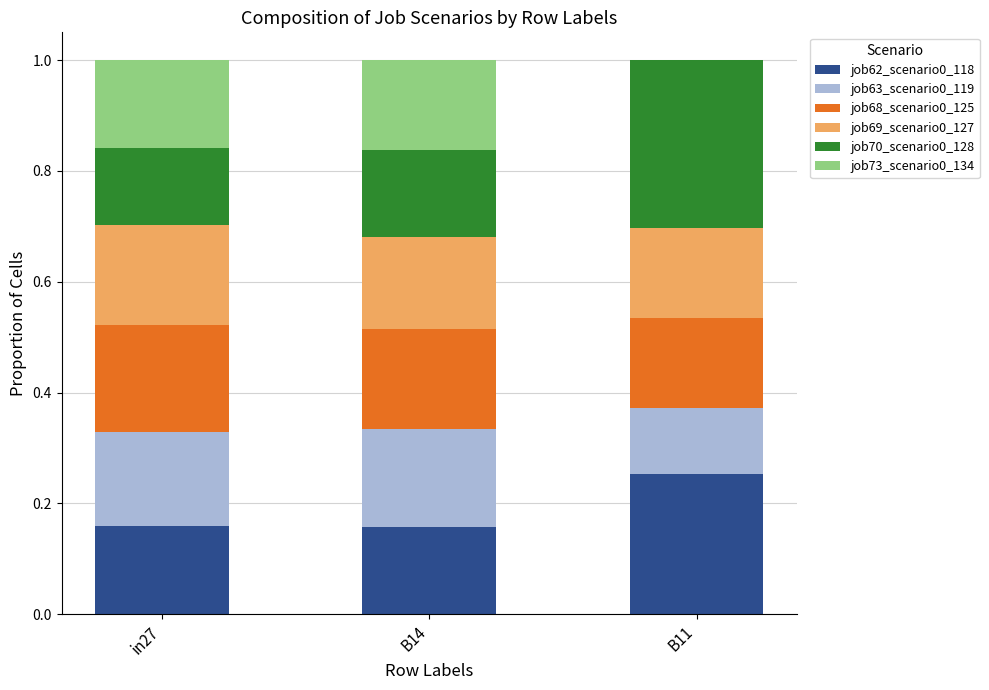

How many categories are shown in the chart?

3